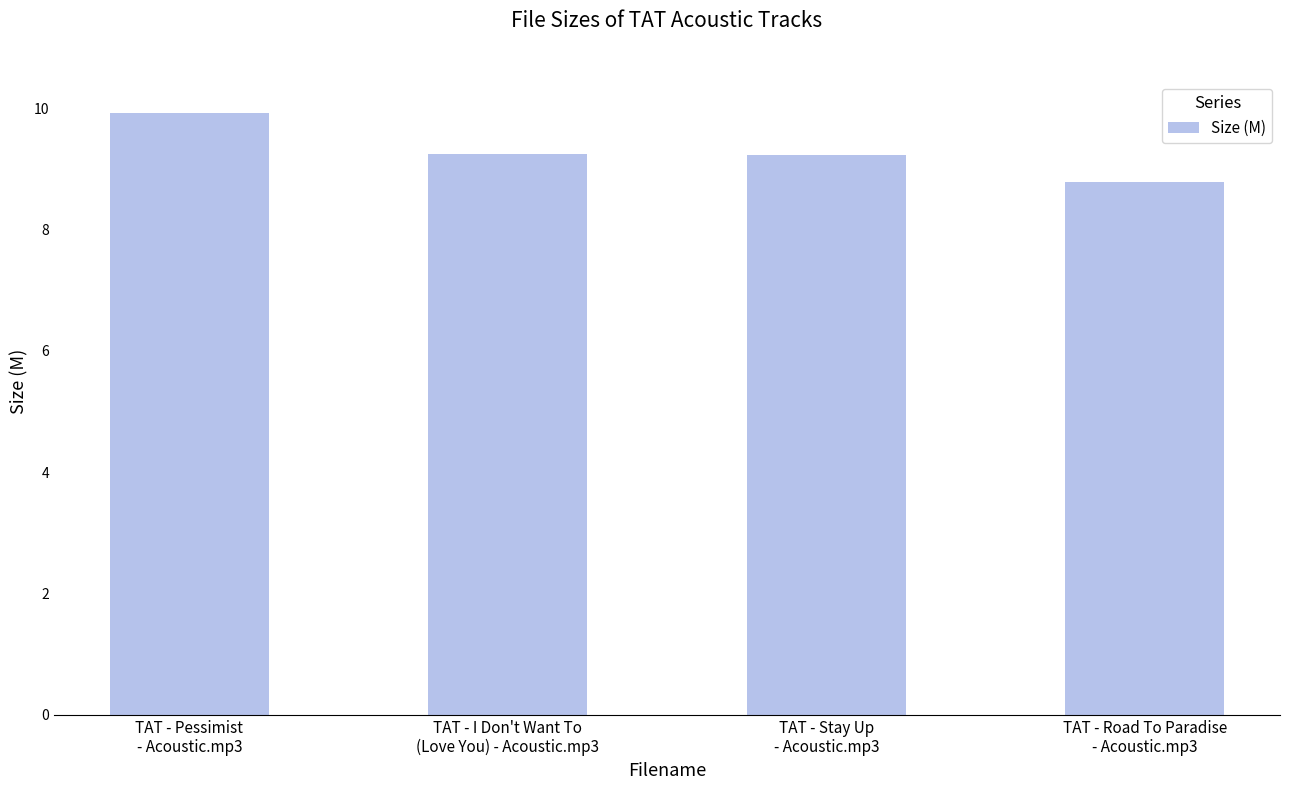

The chart shows a value of 14.3 at TAT - Stay Up
- Acoustic.mp3. True or false?

False